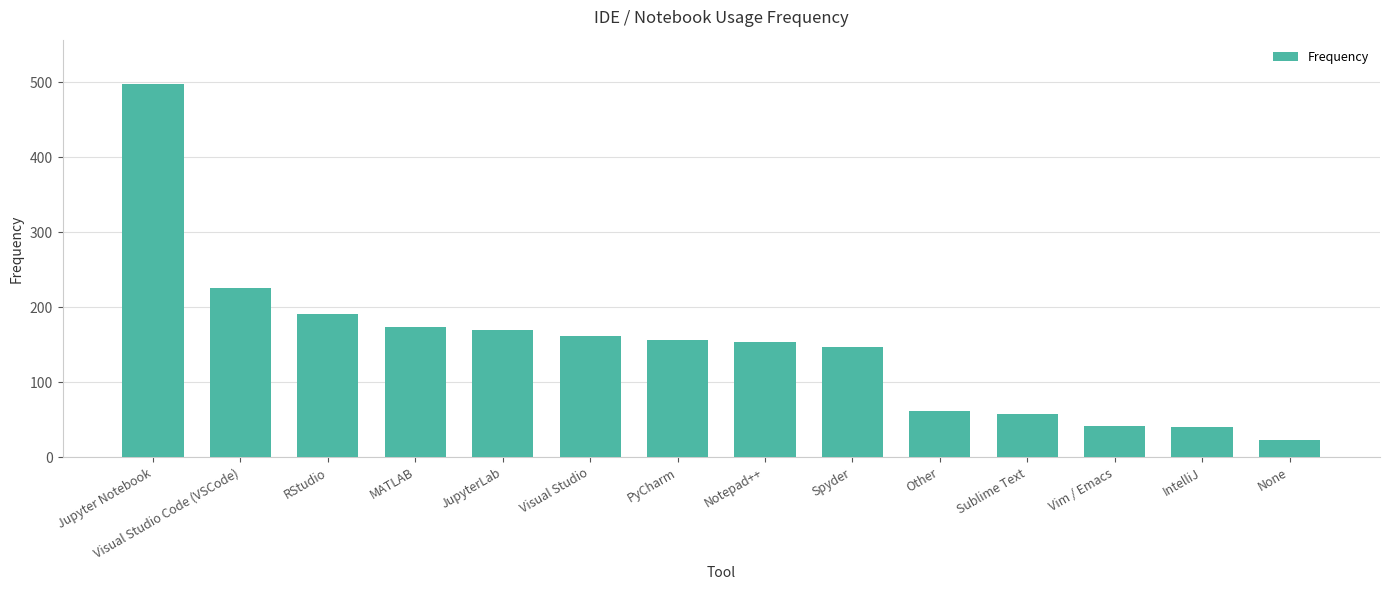

What is the change in value from Jupyter Notebook to None?

-474